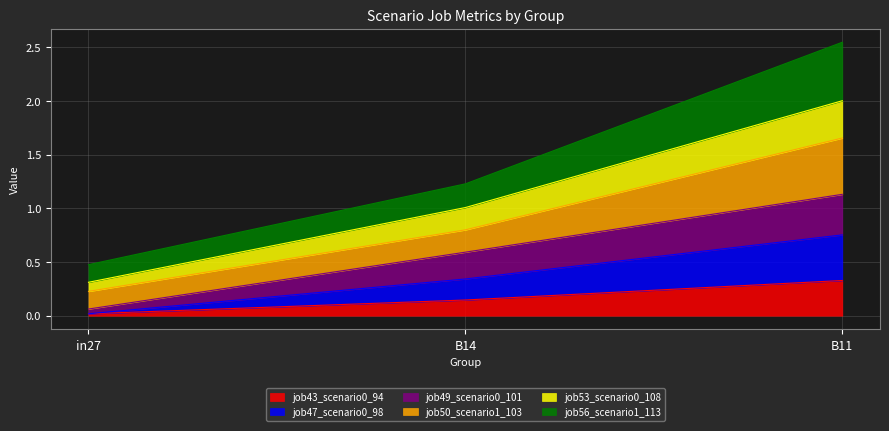

What is the sum of all job43_scenario0_94 values?

0.5